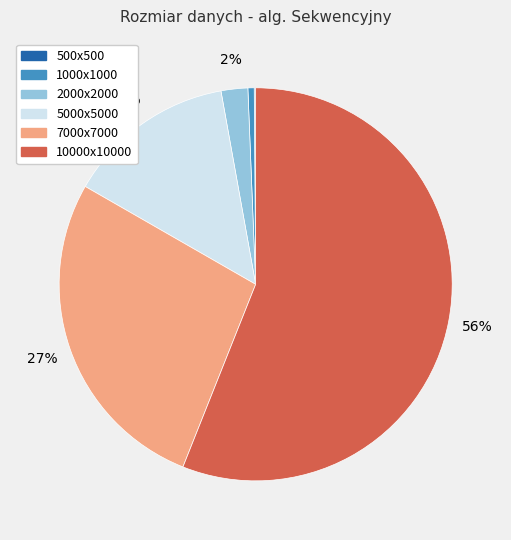

Is there a majority slice in this chart?

Yes